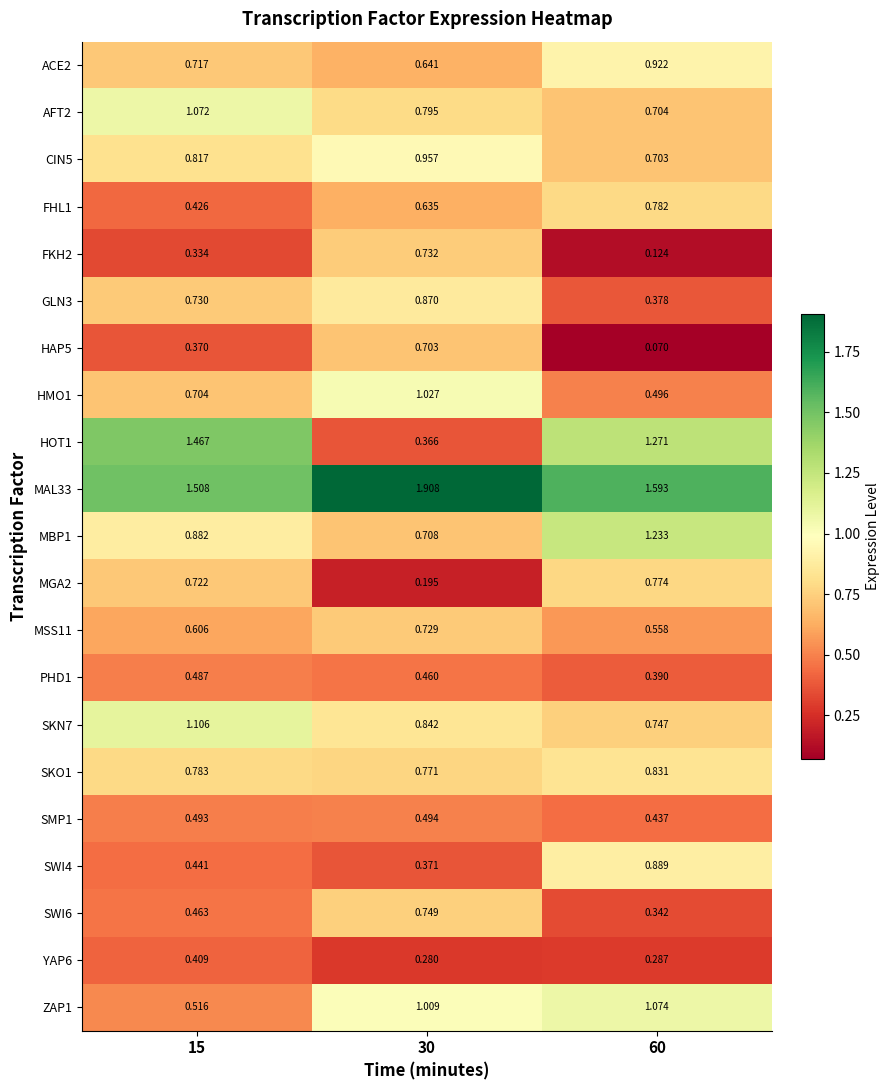

Which series changed the most between 15 and 60?

ZAP1